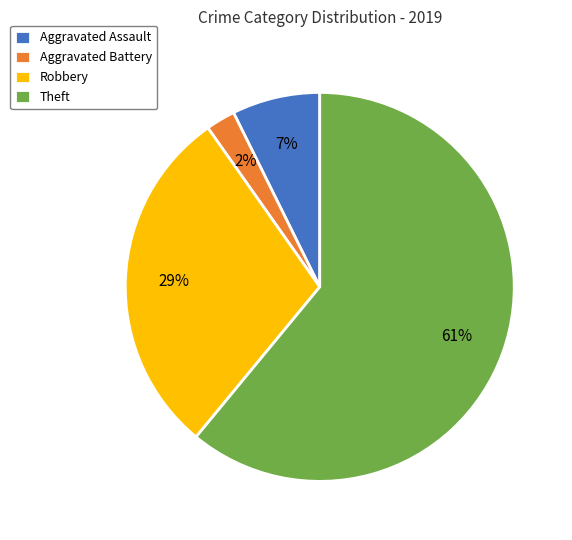

How many slices are in this pie chart?

4